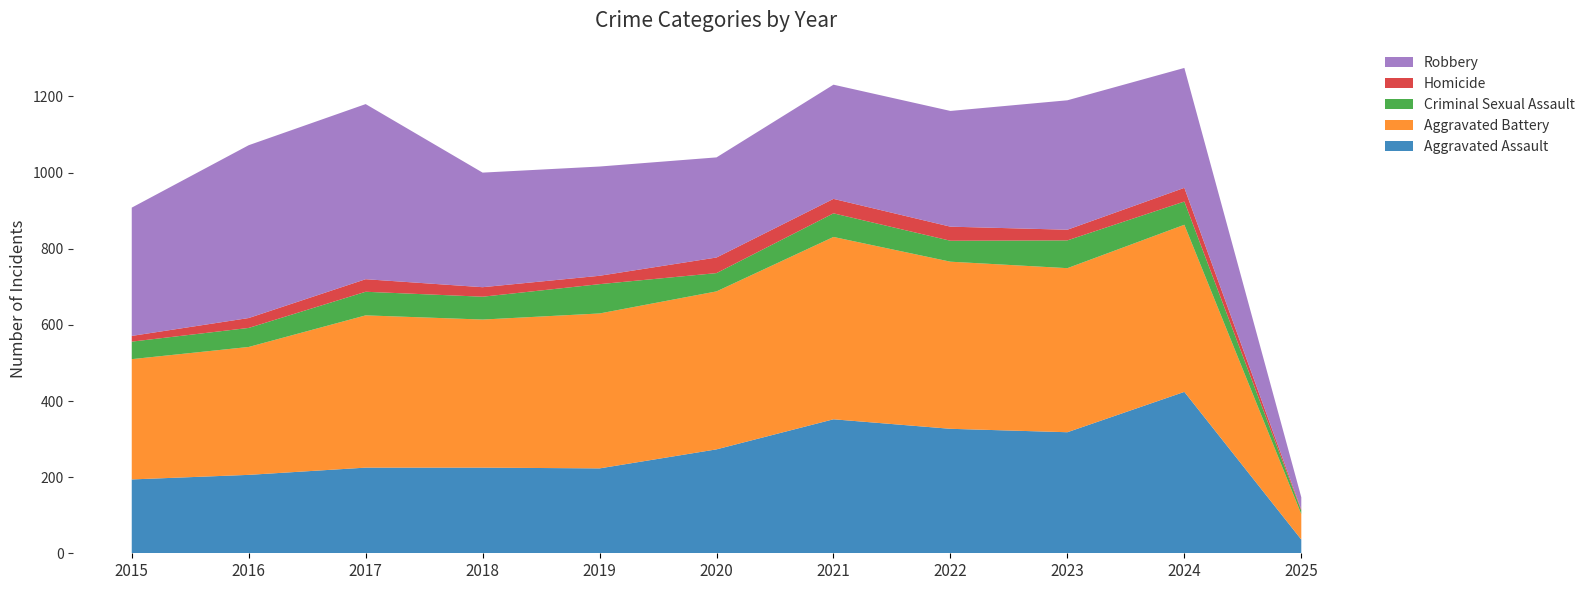

Reading left to right, extract all data points from this chart.

Aggravated Assault: 194	206	225	225	223	273	352	327	318	424	36
Aggravated Battery: 316	336	400	389	407	415	479	439	431	439	67
Criminal Sexual Assault: 46	50	62	60	77	48	62	55	73	61	9
Homicide: 15	26	33	25	22	41	38	37	28	36	3
Robbery: 337	454	460	301	287	263	300	304	340	315	32